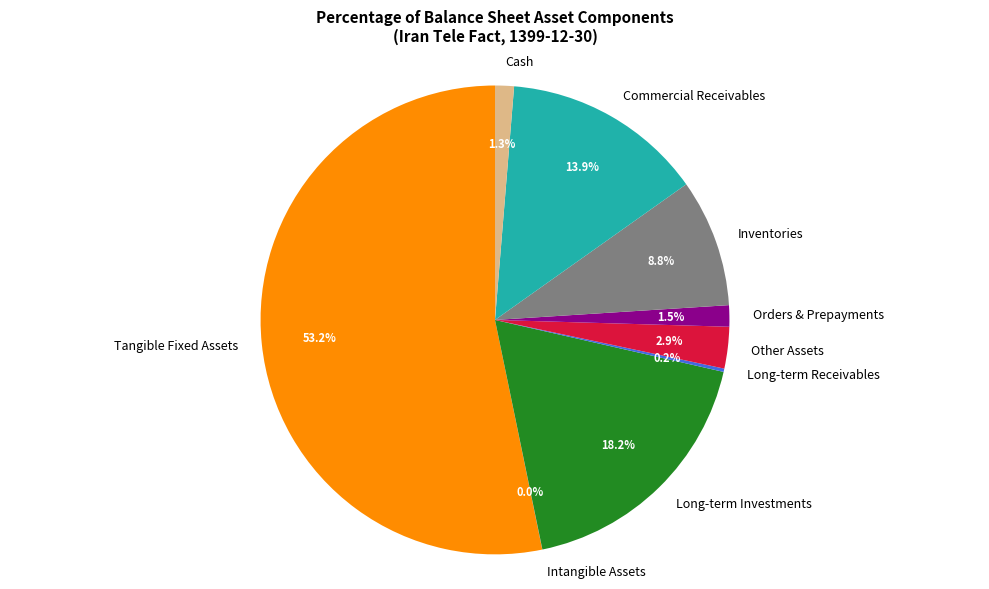

Does Tangible Fixed Assets account for over 50% of the chart?

Yes